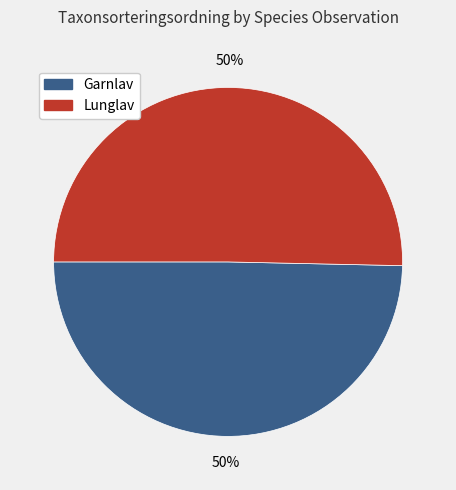

What is the ratio of the value at Garnlav to the value at Lunglav?

1.0